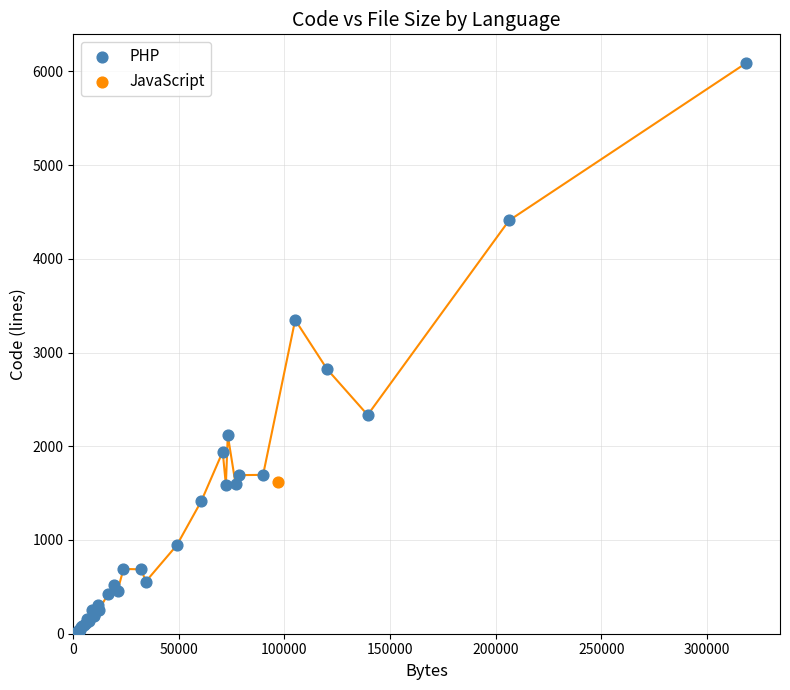

What are all the series names shown in the legend?

PHP, JavaScript